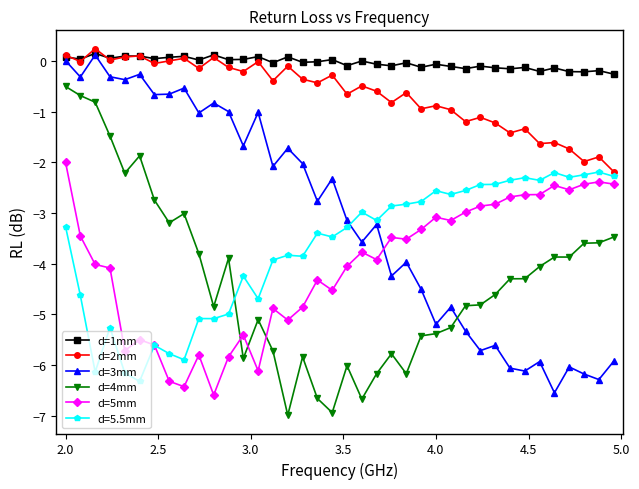

What is the sum of all d=5mm values?

-153.7